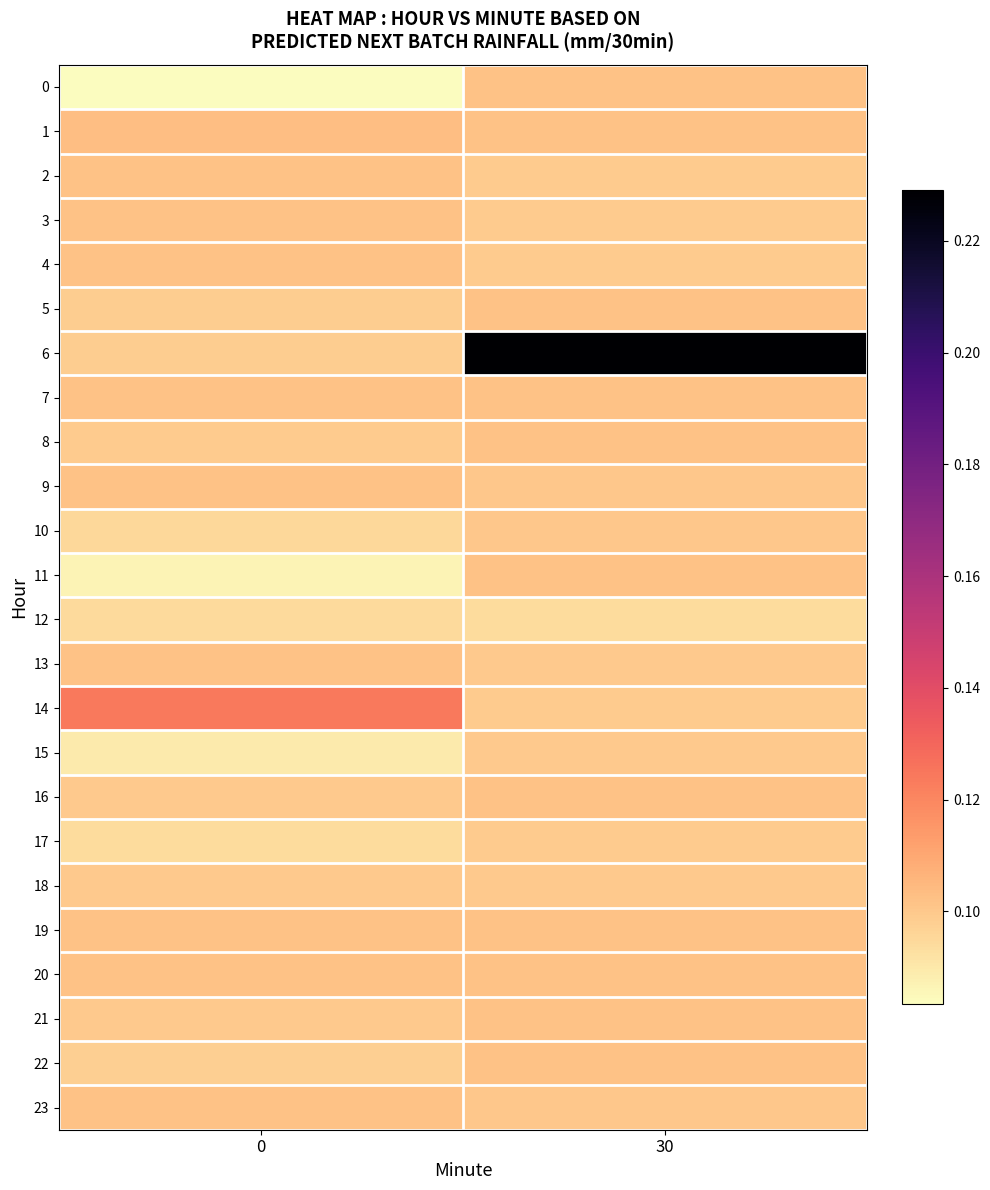

What is the greatest value displayed?

0.2